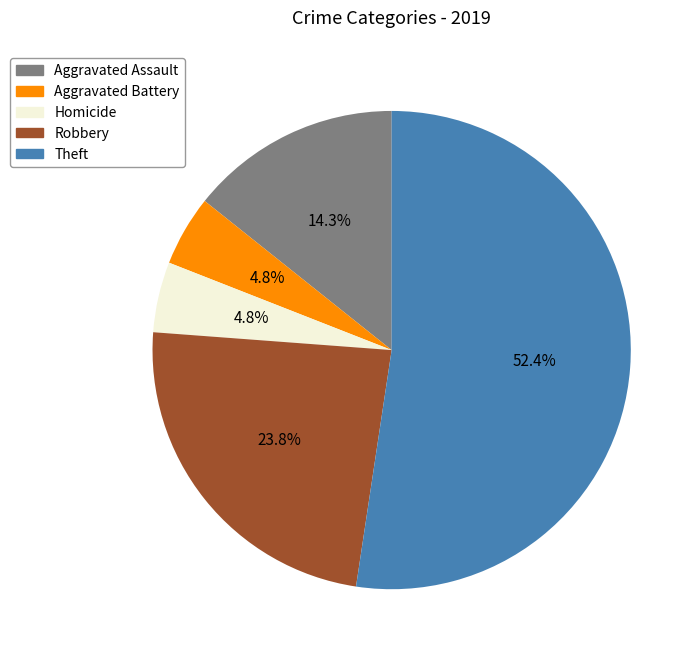

Does any single category account for the majority?

Yes